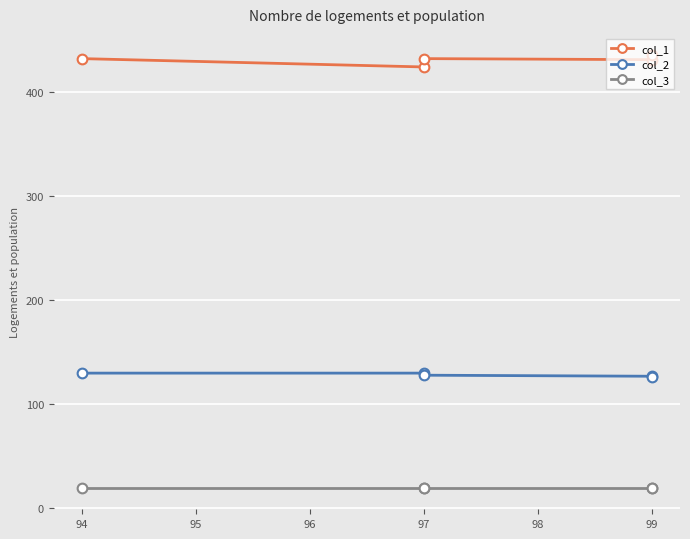

Rank the series by their maximum value, from lowest to highest.

col_3, col_2, col_1